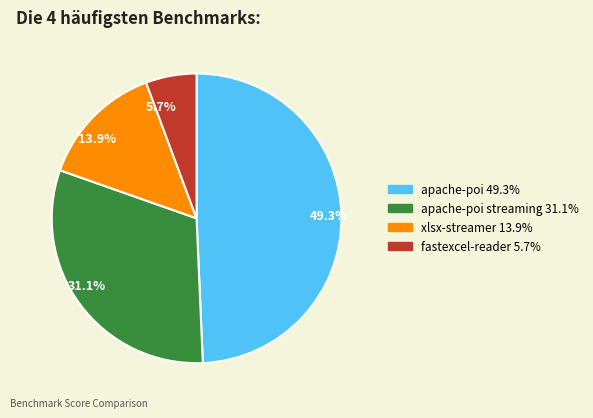

Does any single category account for the majority?

No